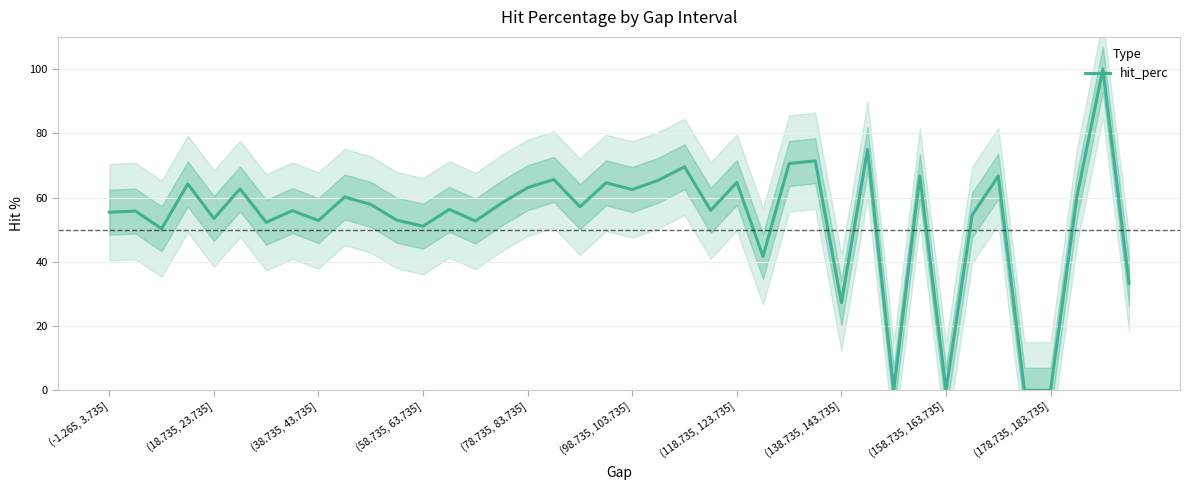

What is the ratio of the value at 29 to the value at 10?

1.3